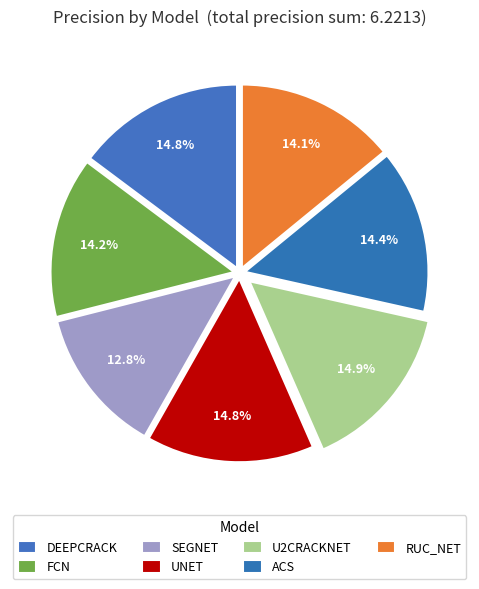

How many segments does this pie chart have?

7